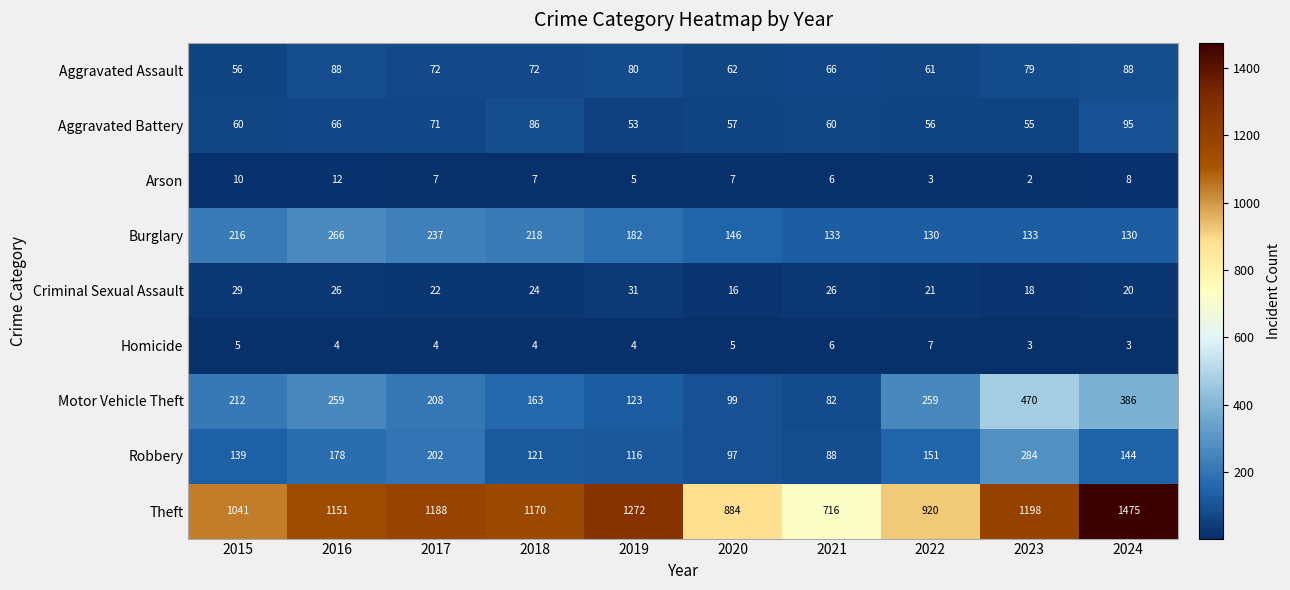

What is the approximate value of Criminal Sexual Assault at 2020?

16